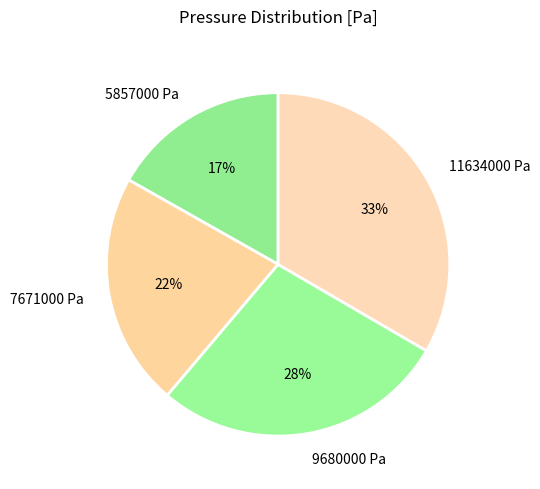

Rank the categories by value from highest to lowest.

11634000 Pa, 9680000 Pa, 7671000 Pa, 5857000 Pa